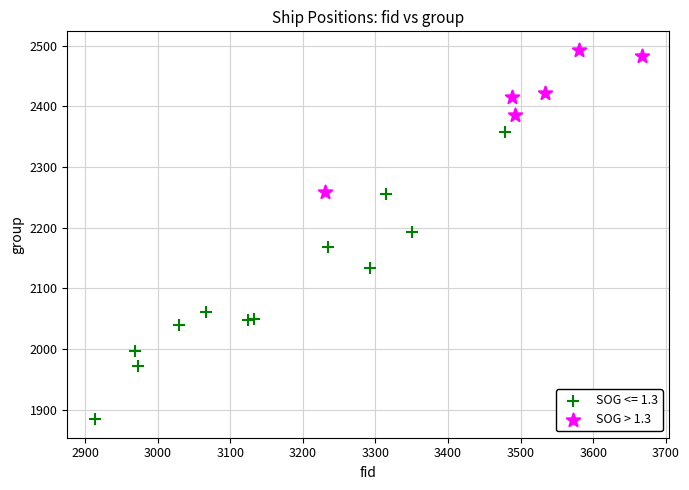

Which series contains the highest Y value?

SOG > 1.3